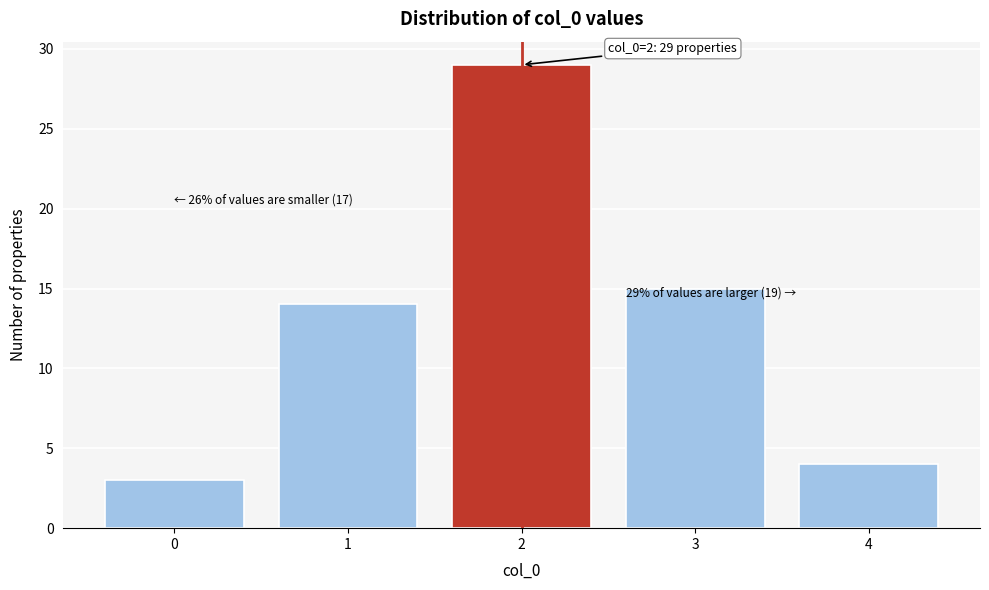

Over which range of the x-axis is the bar tallest?

1.5 to 2.5